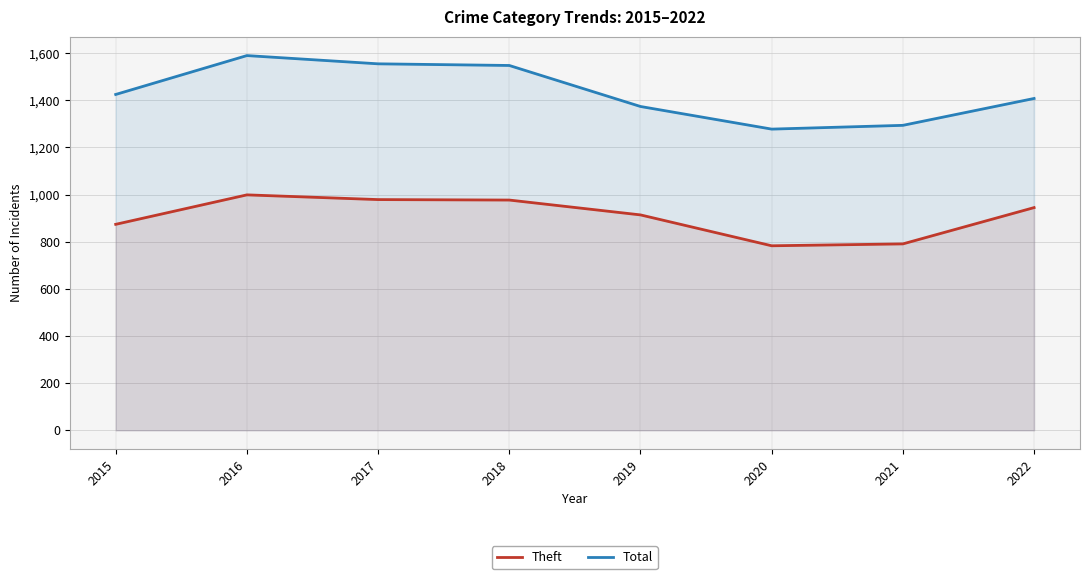

At 2020, list the series in order from largest to smallest.

Total, Theft